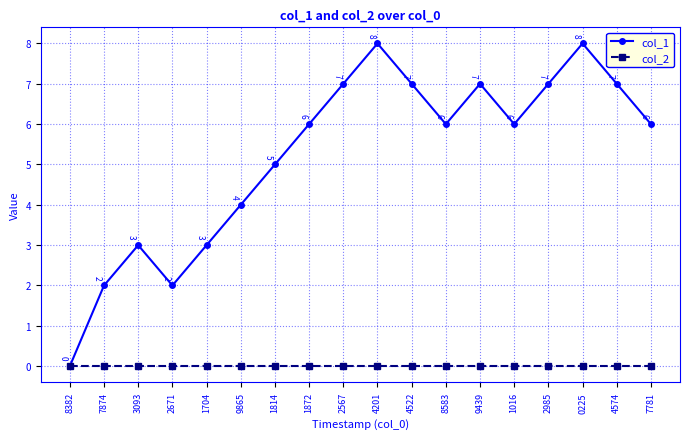

How many categories are shown in the chart?

18